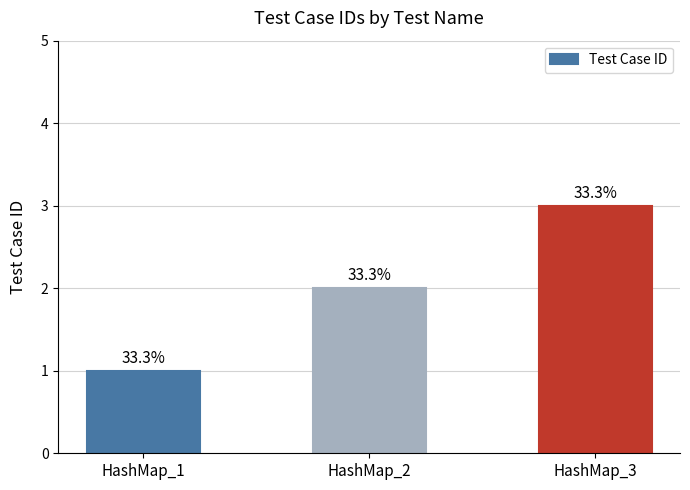

Are the bars horizontal?

No